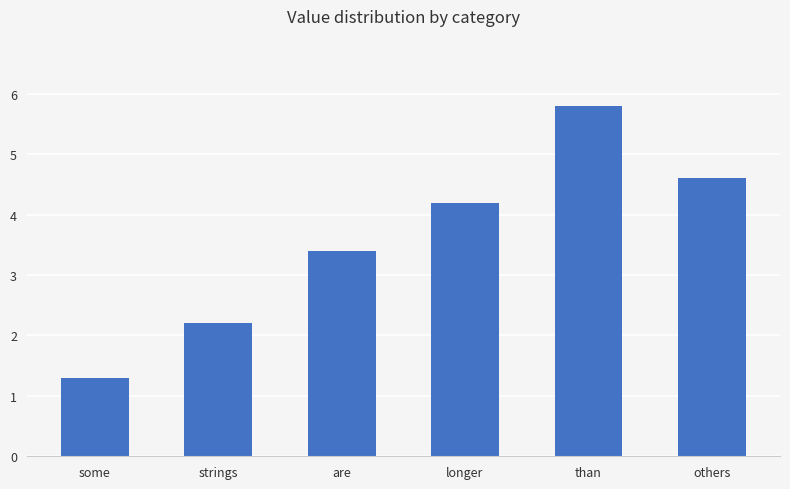

What is the average value?

3.6